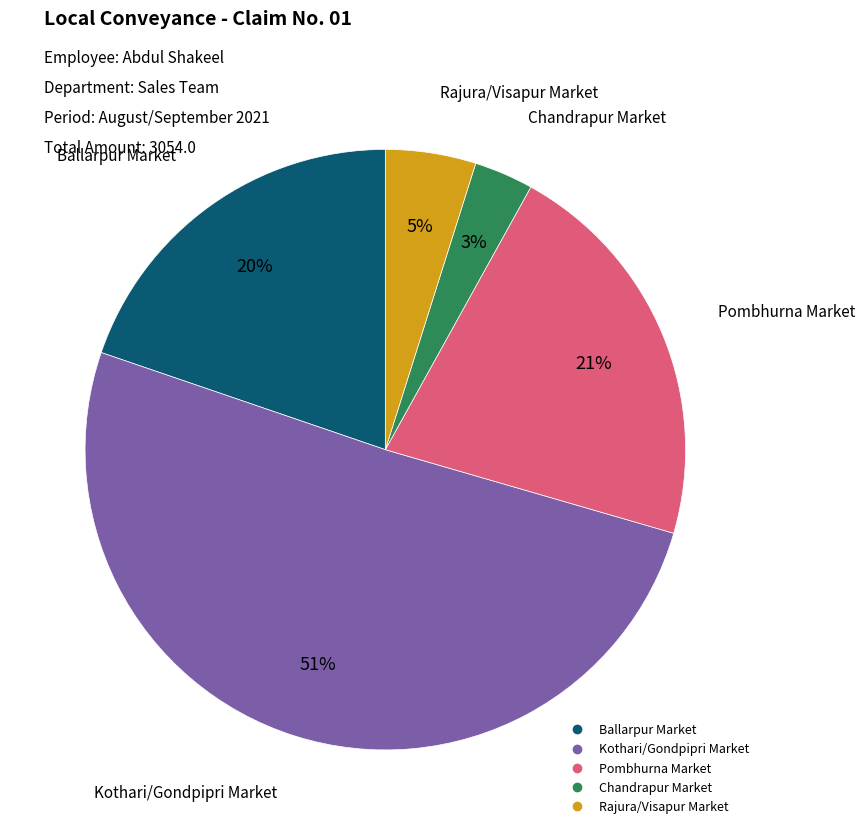

Combined, do Chandrapur Market and Ballarpur Market account for over 50%?

No